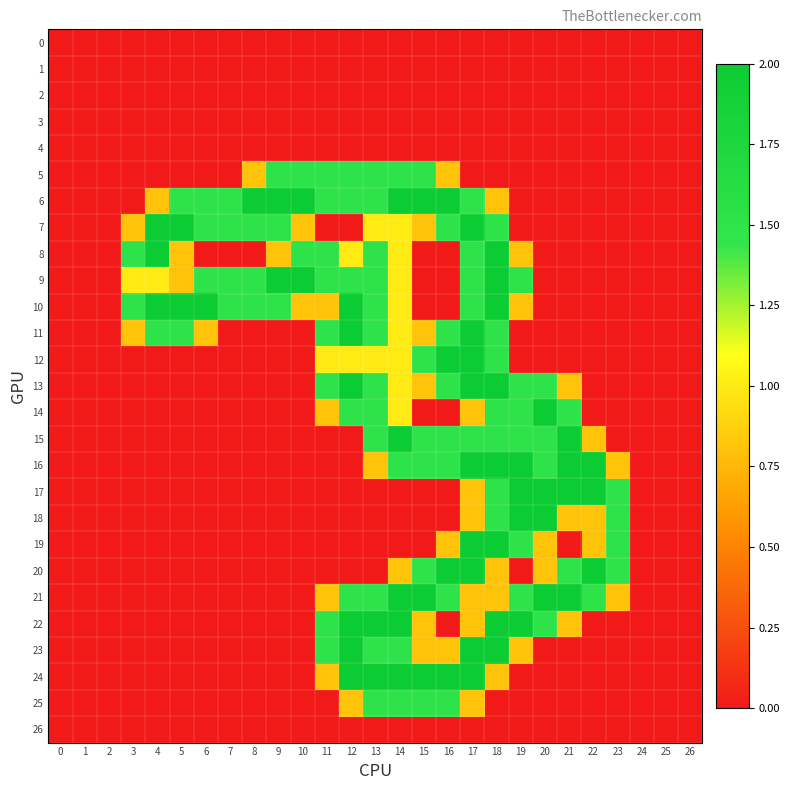

Which series has the widest spread of values?

6